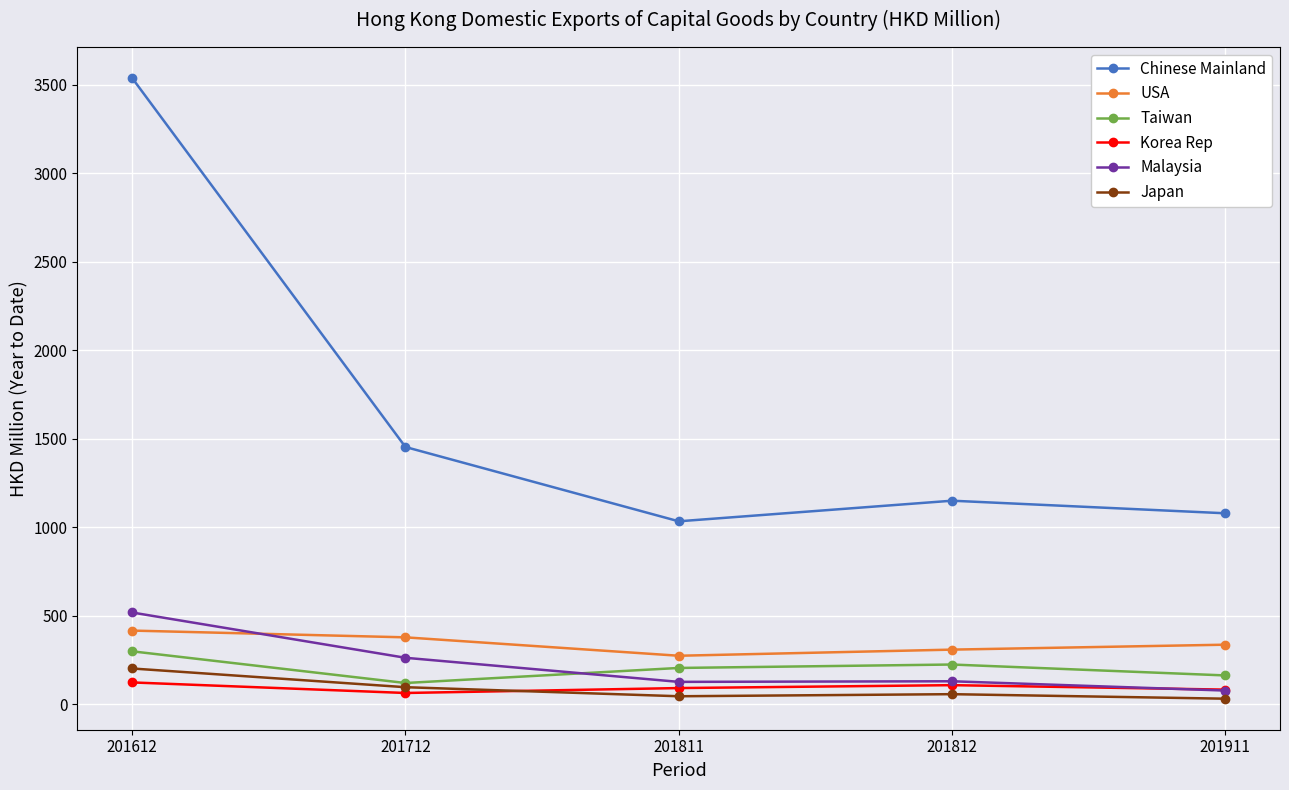

Does the chart display data point markers on the line(s)?

Yes